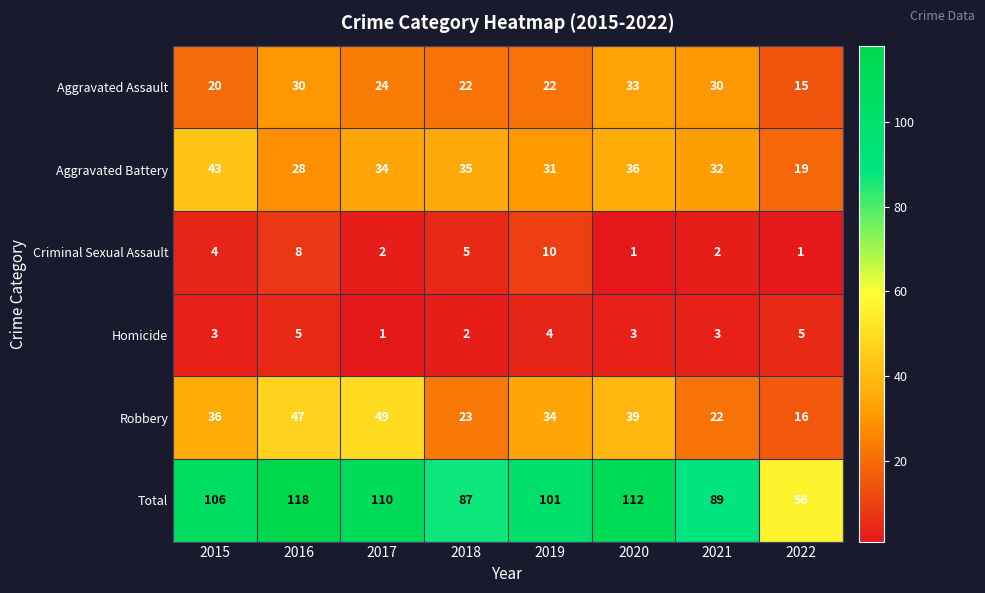

Which series changed the most between 2016 and 2022?

Total